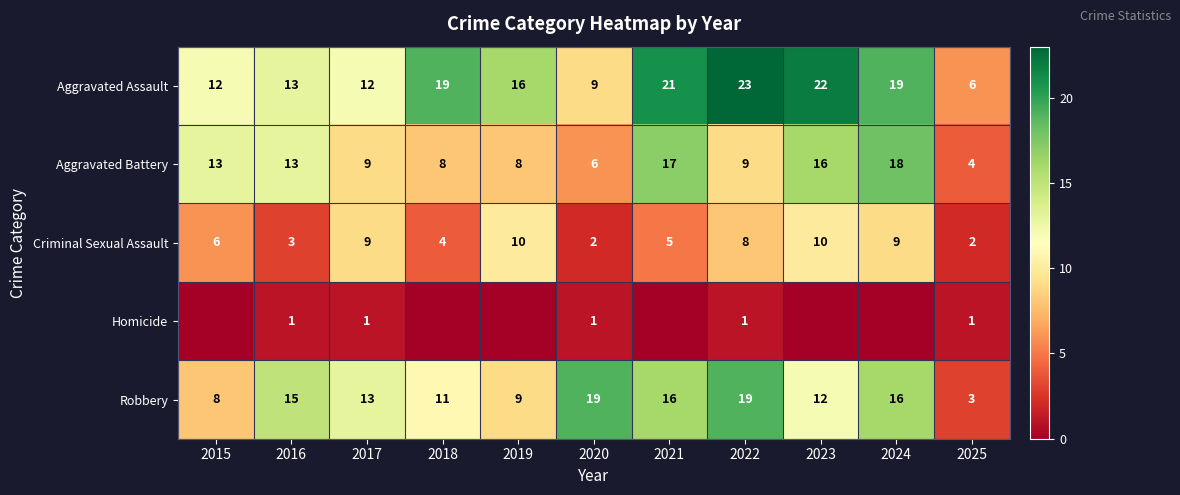

What is the sum of the Robbery values at 2023 and 2015?

20